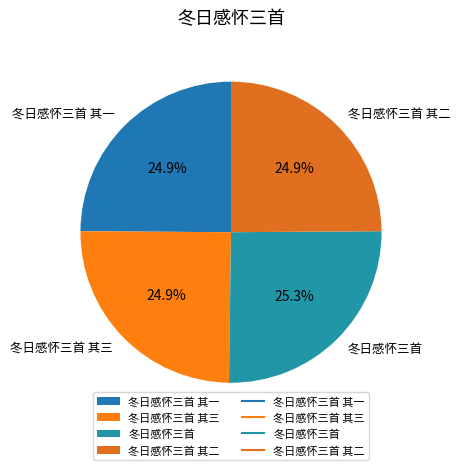

Is it true that 冬日感怀三首 其一 is 25% of the pie?

True